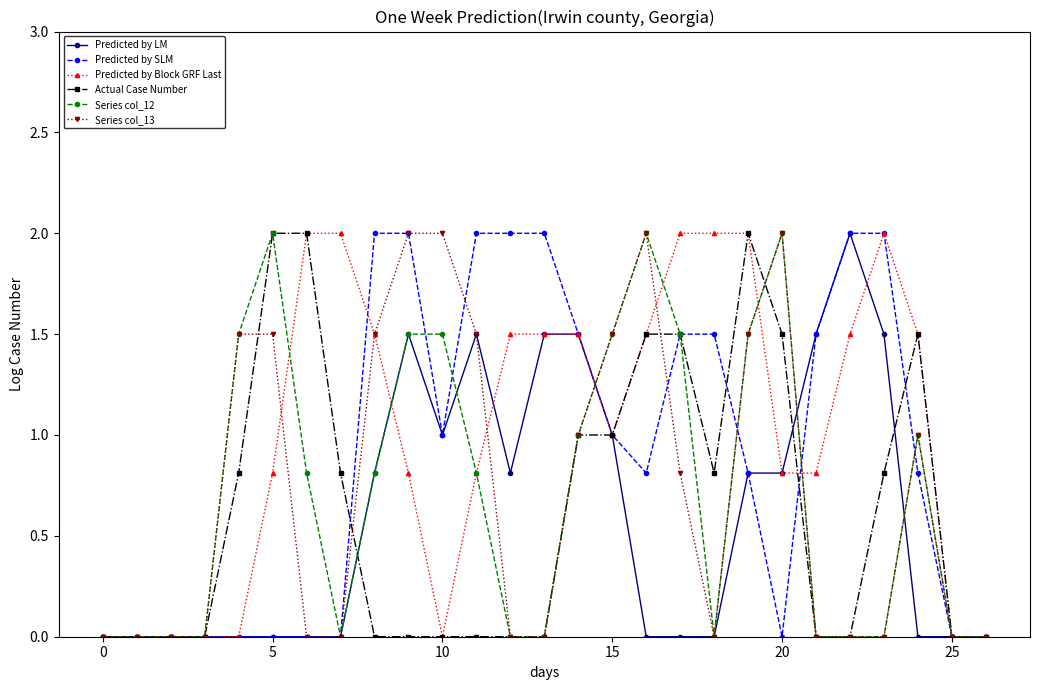

What is the difference between the maximum and minimum values in the Series col_13 series?

2.0